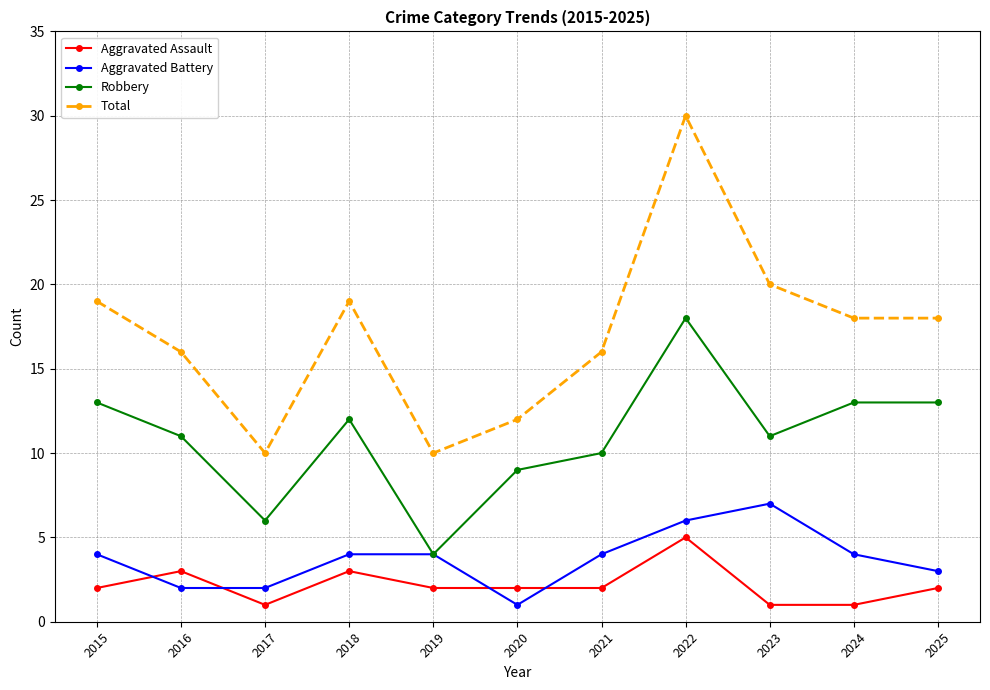

True or false: Robbery and Total cross at least once.

False